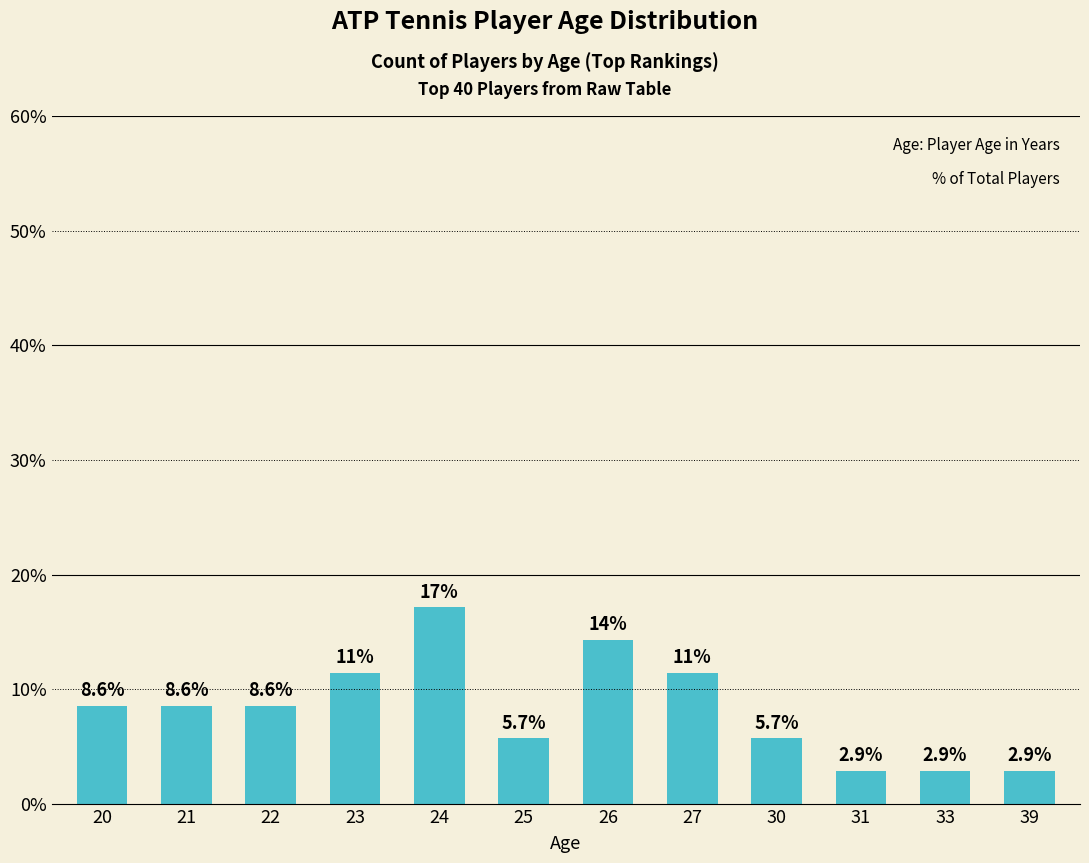

How many data points are above 8?

7